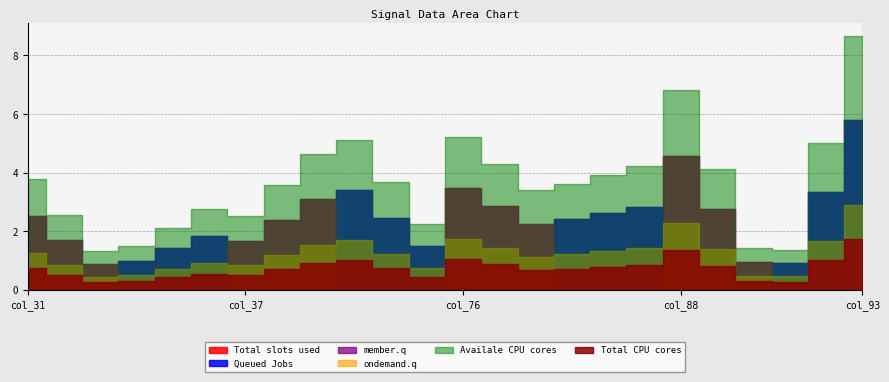

The value of col_40 at 2 is 3.4. True or false?

True